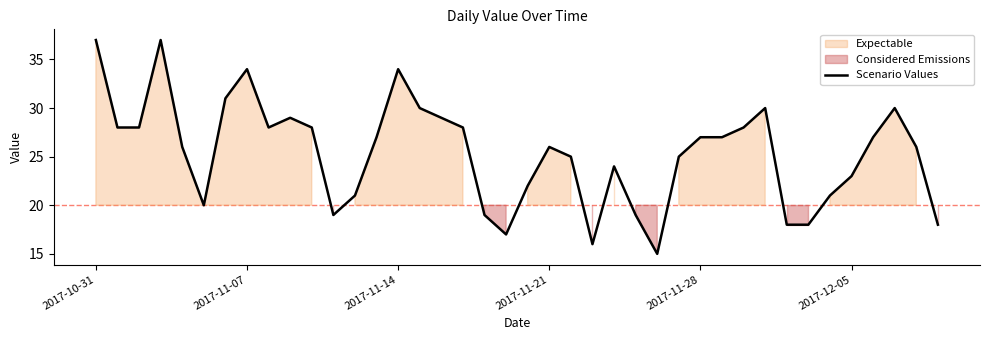

Reading left to right, transcribe all the data shown in this chart.

37	28	28	37	26	20	31	34	28	29	28	19	21	27	34	30	29	28	19	17	22	26	25	16	24	19	15	25	27	27	28	30	18	18	21	23	27	30	26	18